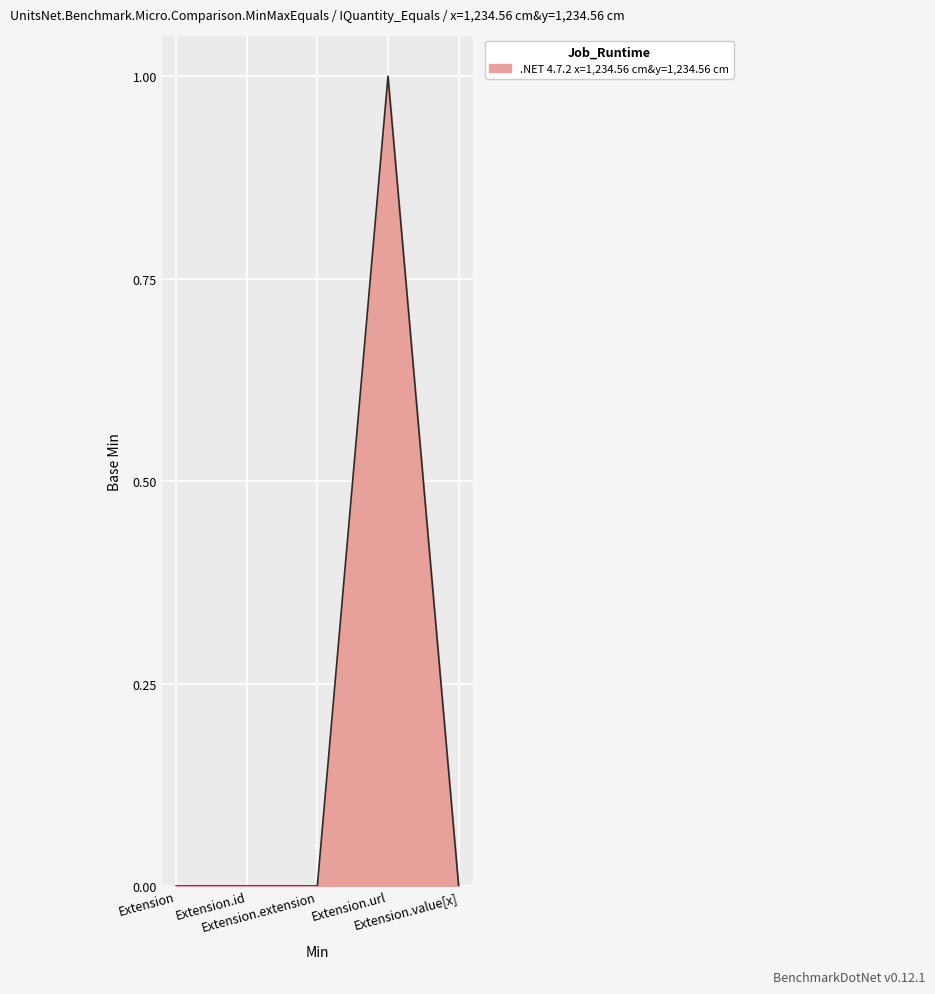

True or false: there are more than 0 points higher than both neighbors.

True